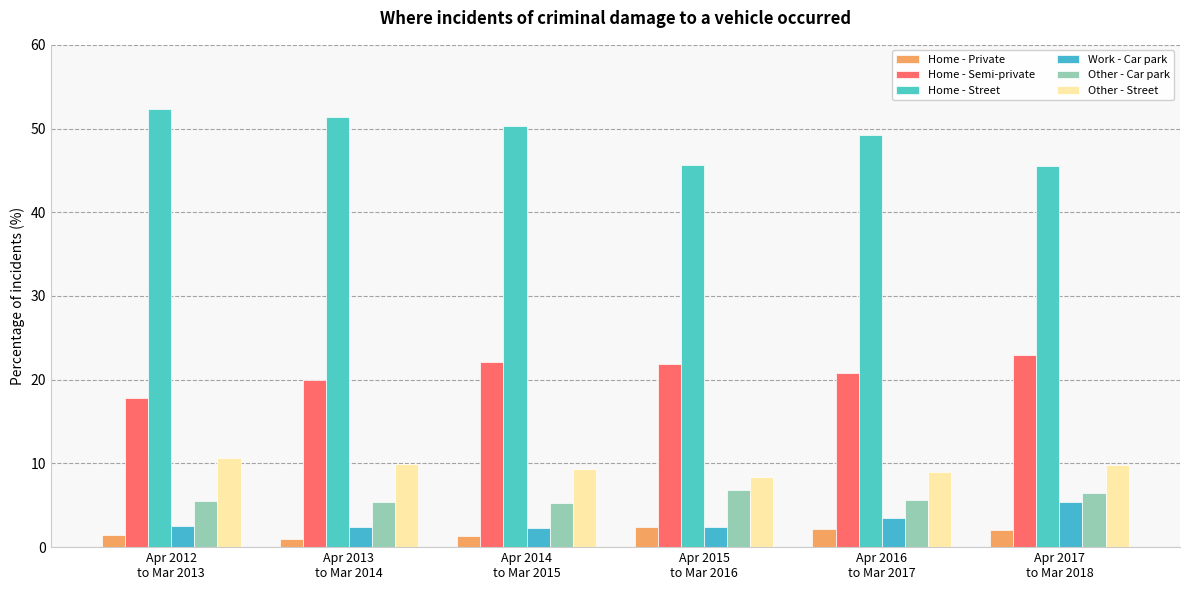

How many groups of bars are there?

6